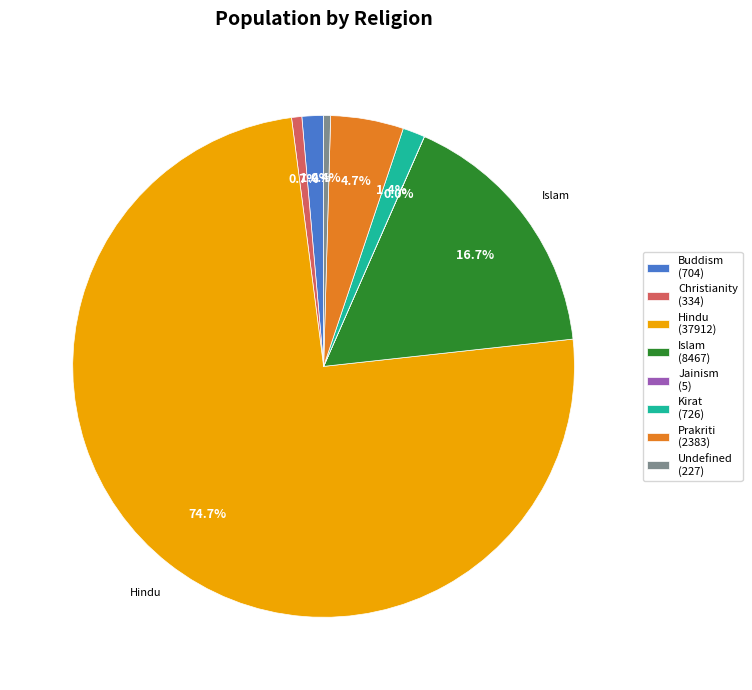

Is there a majority slice in this chart?

Yes